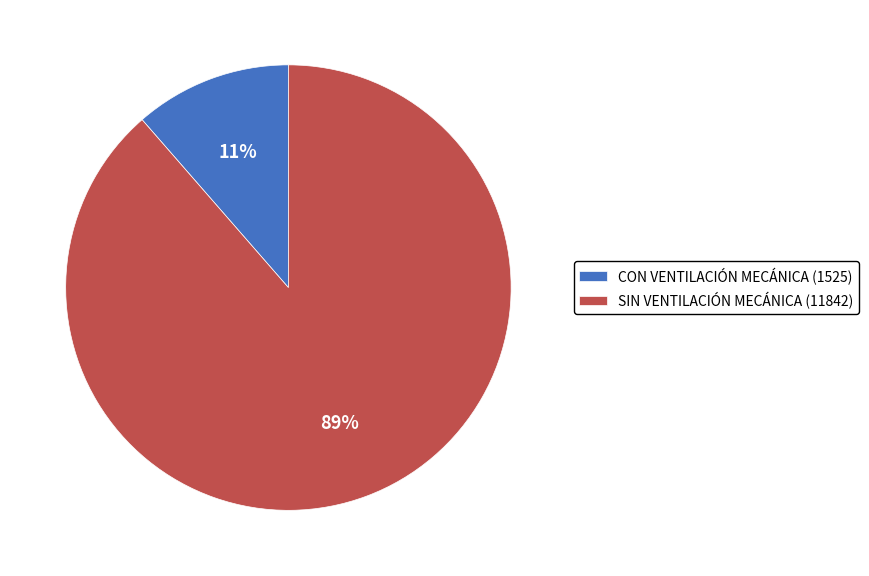

Which slice is the smallest?

CON VENTILACIÓN MECÁNICA